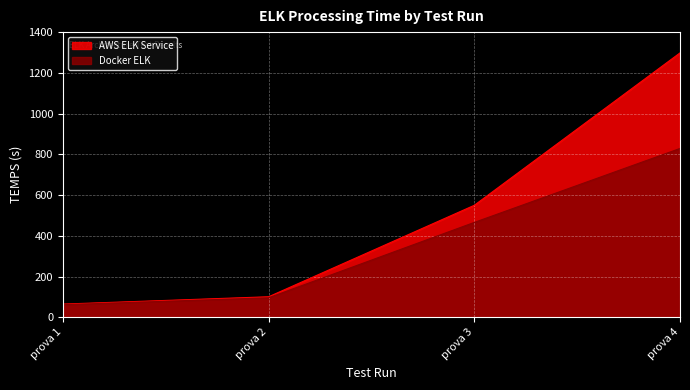

Reading right to left, list all the values displayed in this chart.

AWS ELK Service: prova 4=1298	prova 3=550	prova 2=101	prova 1=65
Docker ELK: prova 4=829	prova 3=466	prova 2=96	prova 1=62